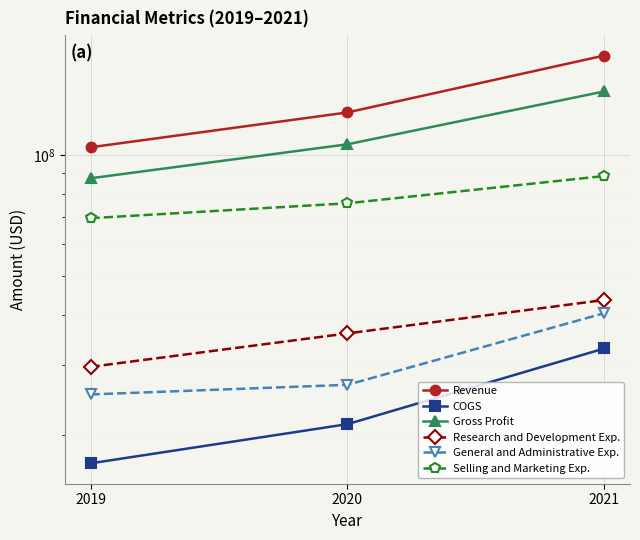

What is the difference between the Gross Profit values at 2019 and 2020?

18840000